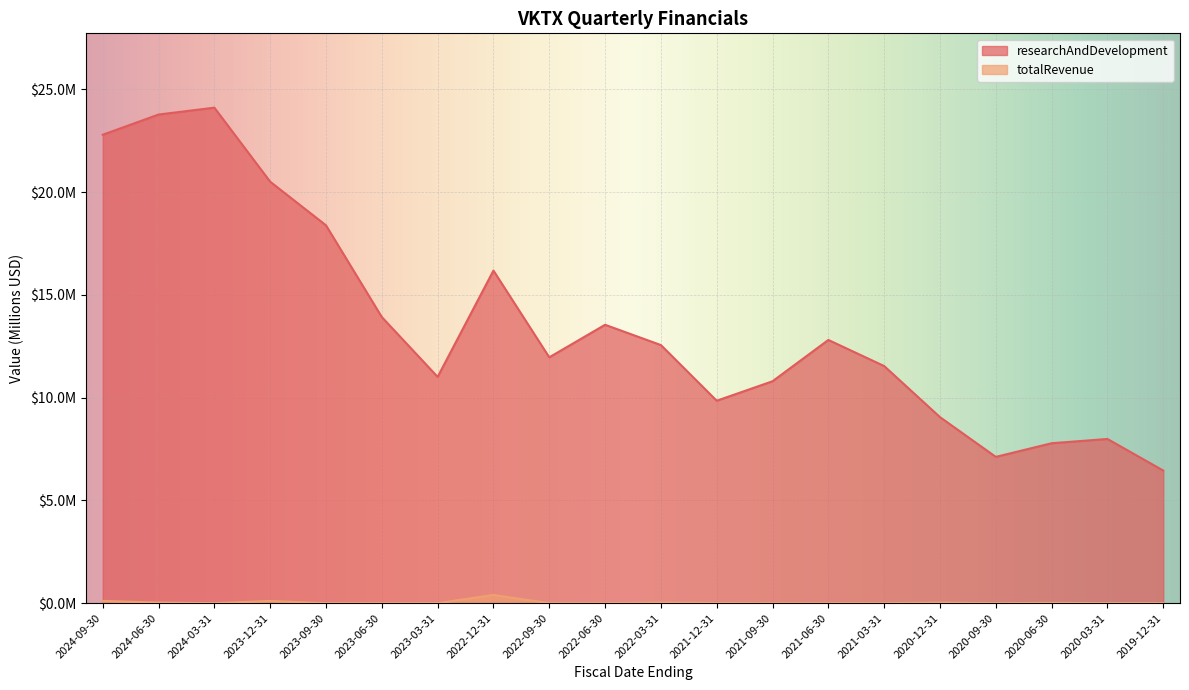

True or false: totalRevenue and researchAndDevelopment cross at least once.

False